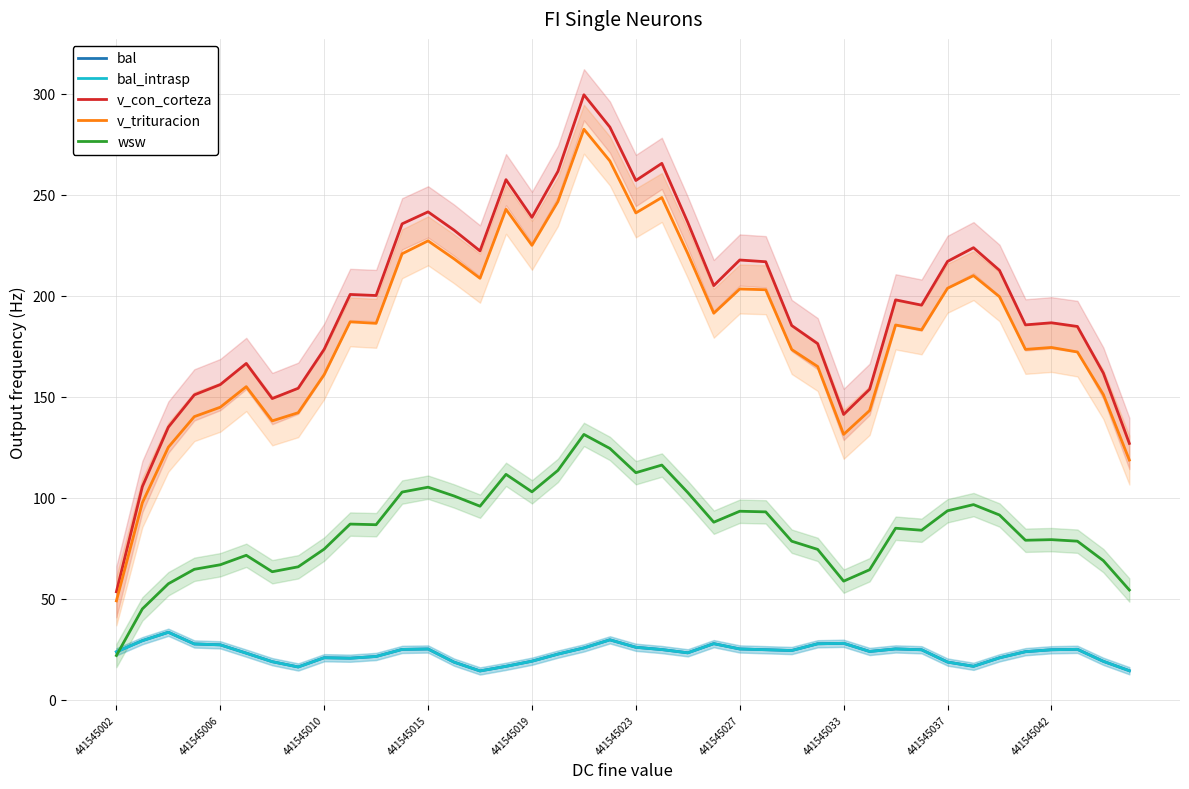

True or false: wsw has a value of 74.4 at 27.

True